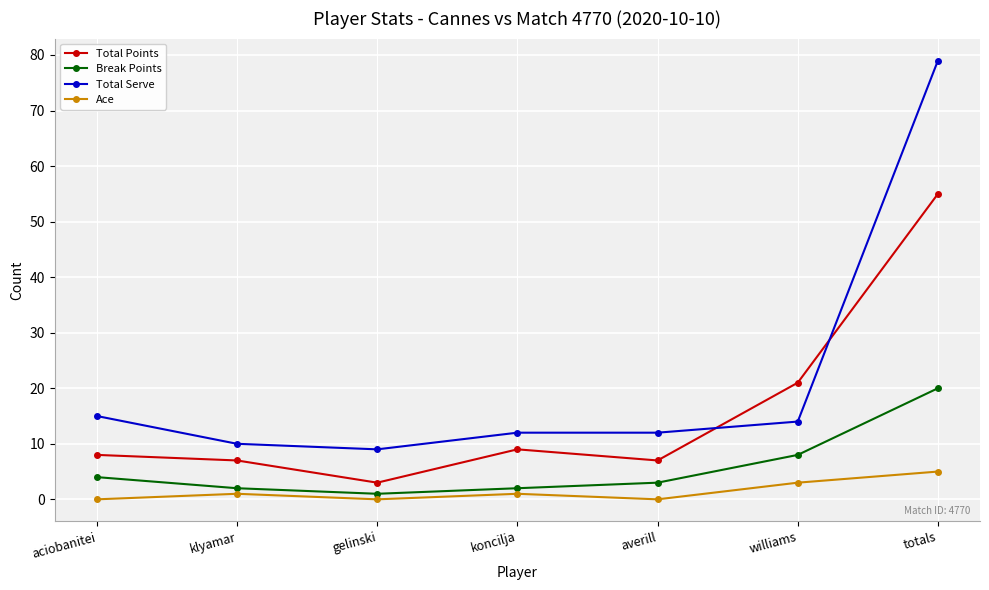

At which category does Total Points reach its first local peak?

koncilja